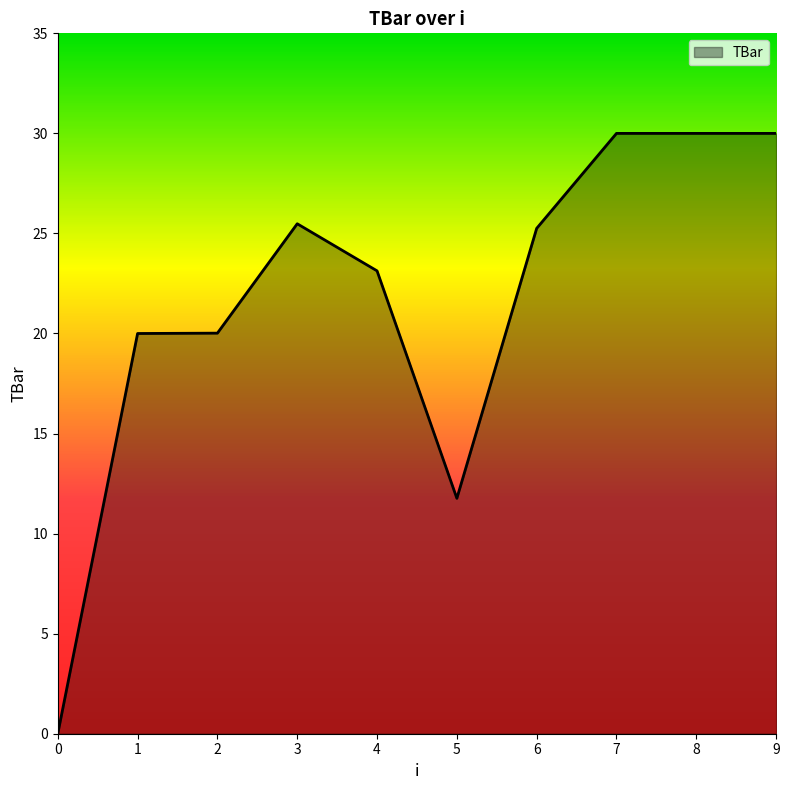

What is the maximum value shown in the chart?

30.0